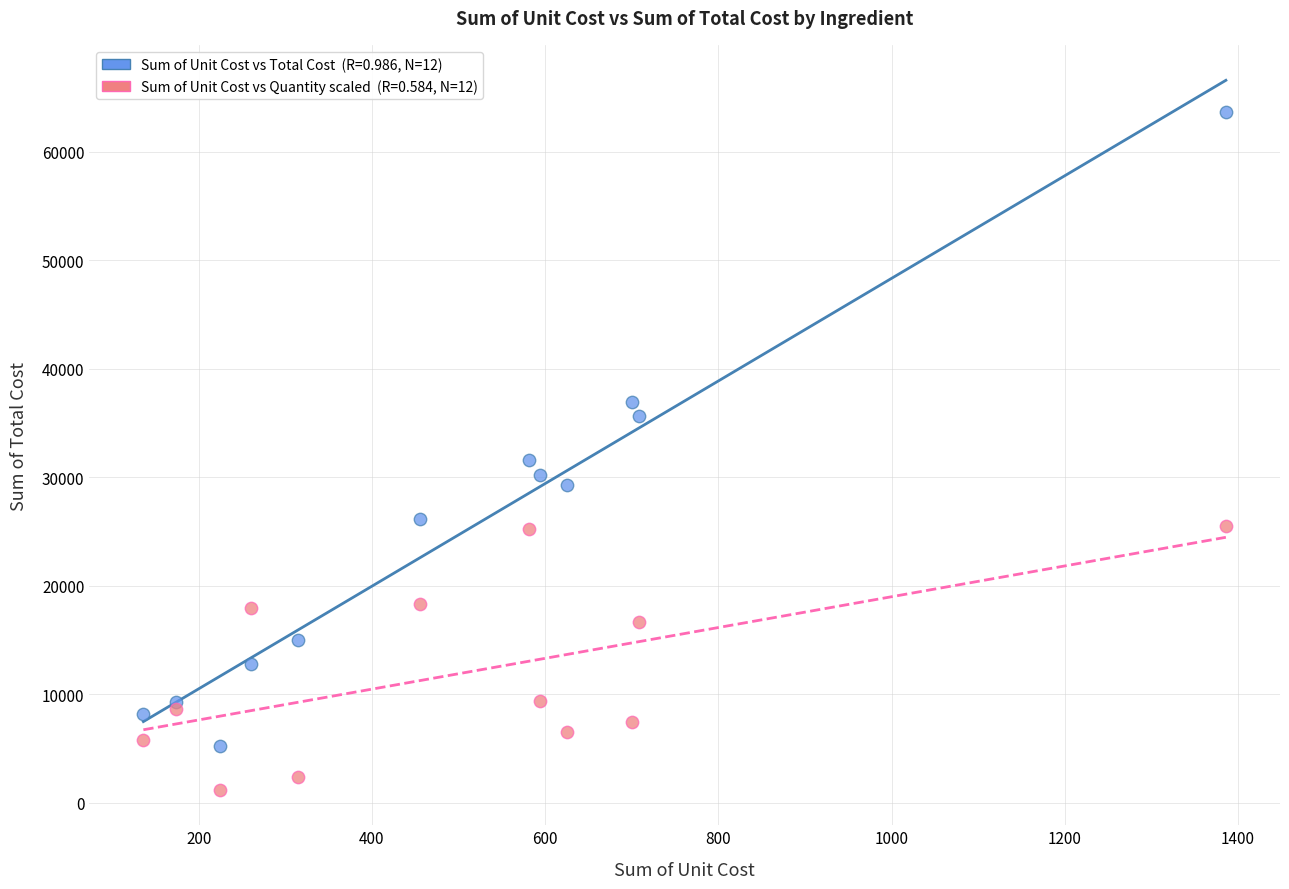

Across all series, what Y value is closest to 32396?

31535.0